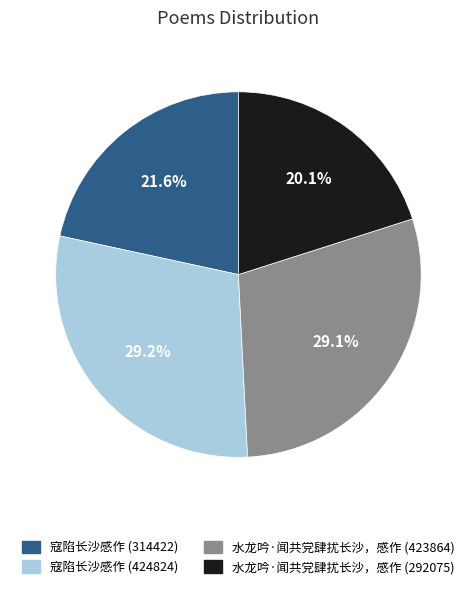

The 寇陷长沙感作 (424824) slice represents 63% of the pie. True or false?

False